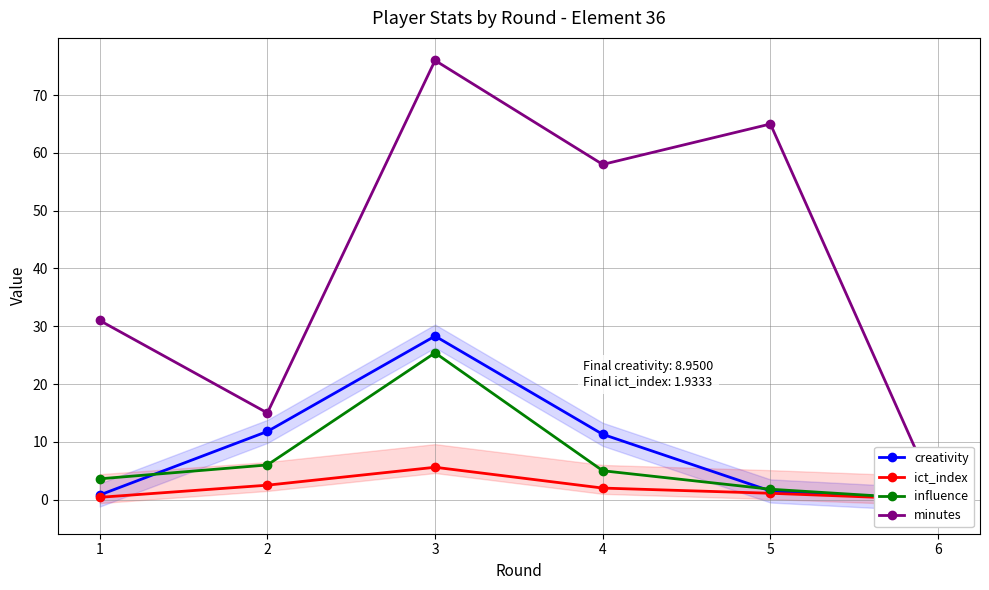

What is the spread (max minus min) of values at 1?

30.6